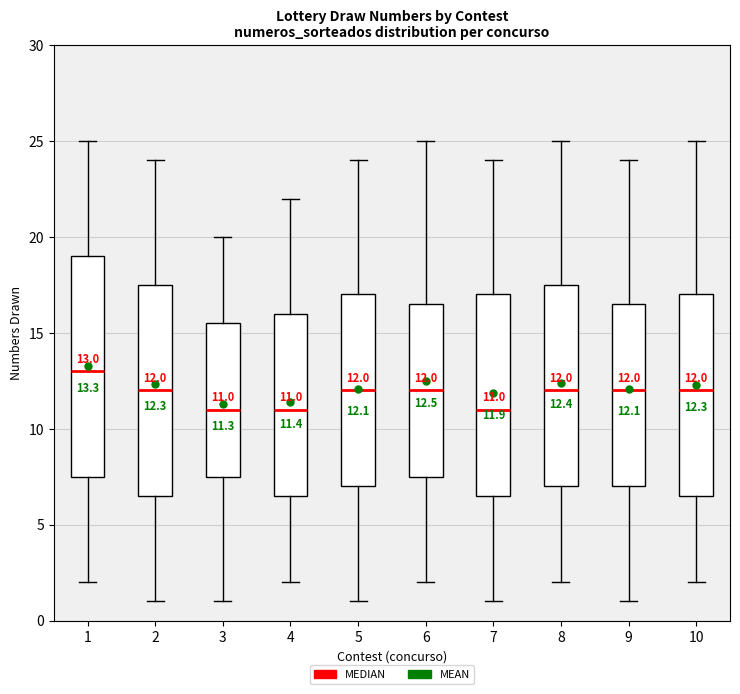

Which box is the tallest, from its lower edge to its upper edge?

1